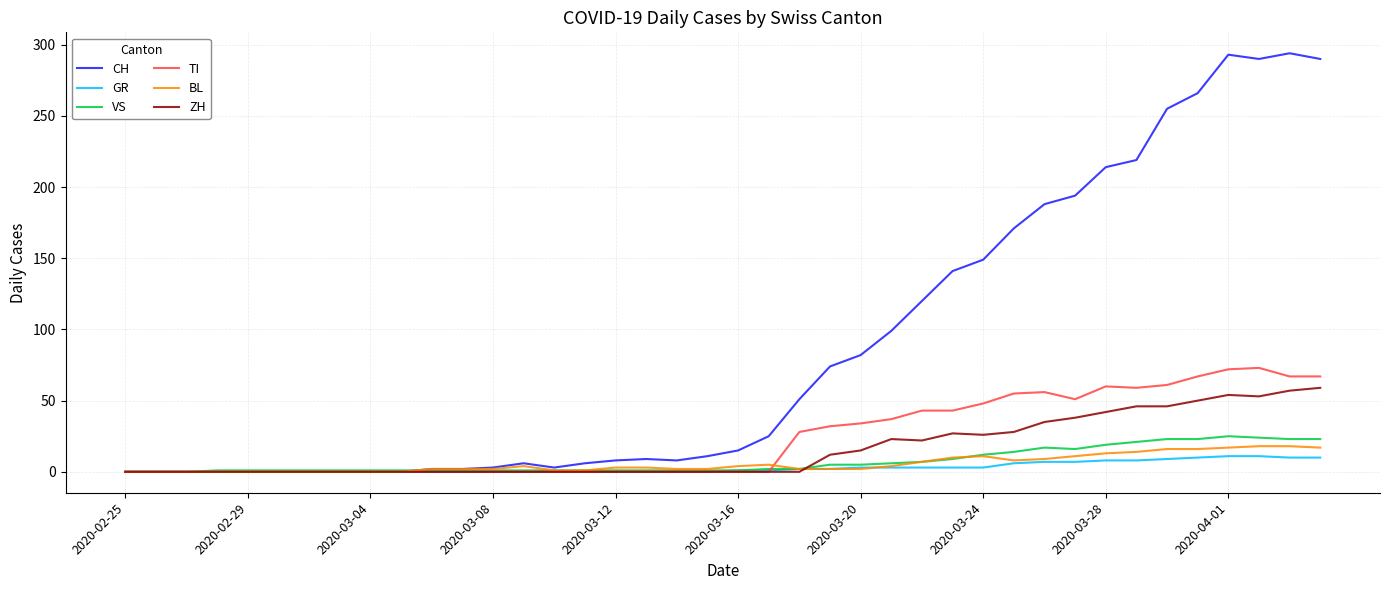

What is the highest value of the GR series?

11